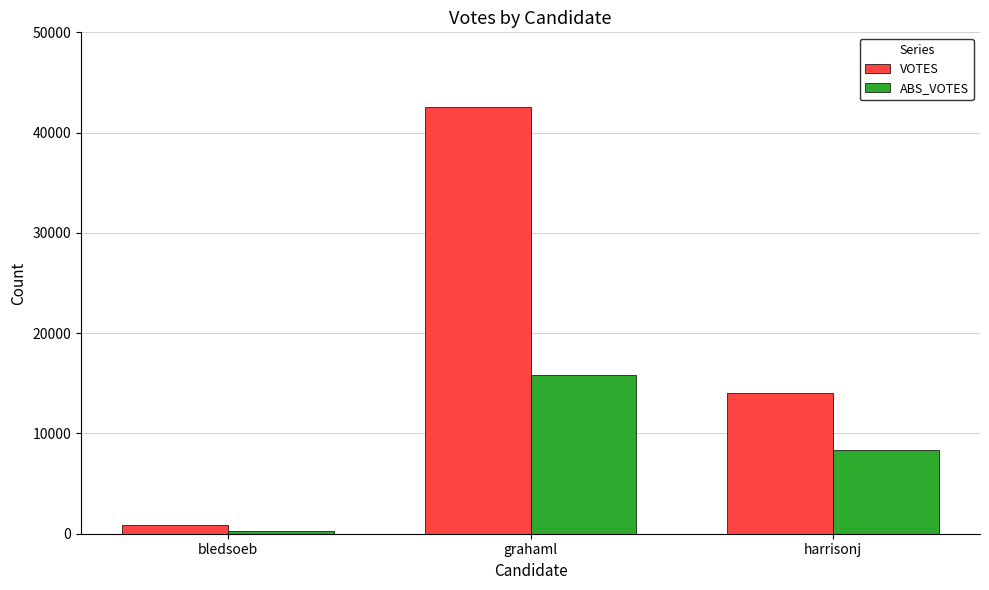

What is the greatest value displayed?

42505